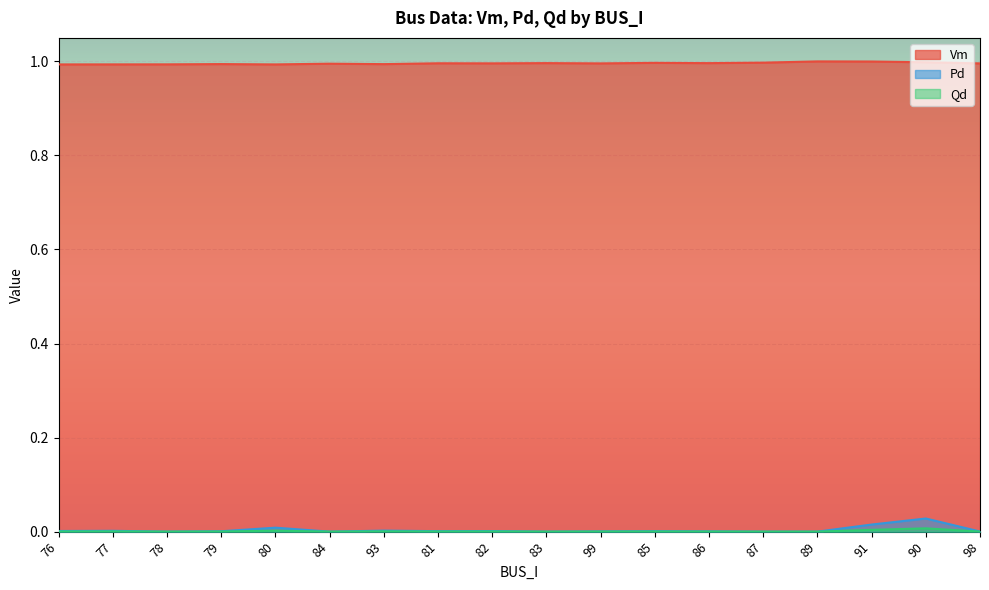

At which category does Vm reach its first local peak?

79